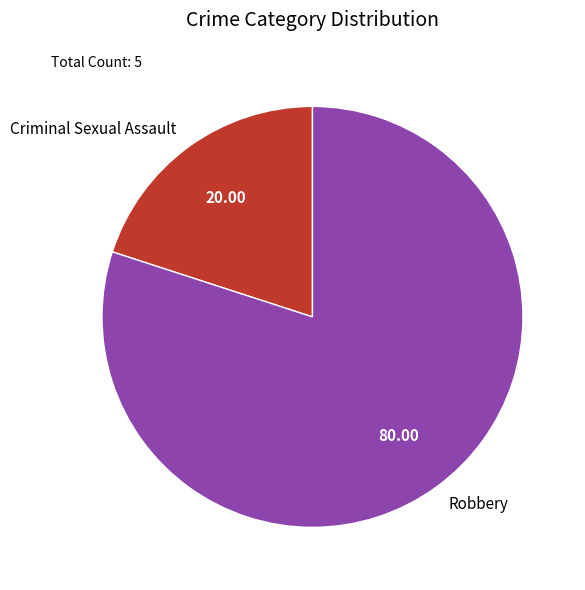

Is Robbery the majority of the pie?

Yes